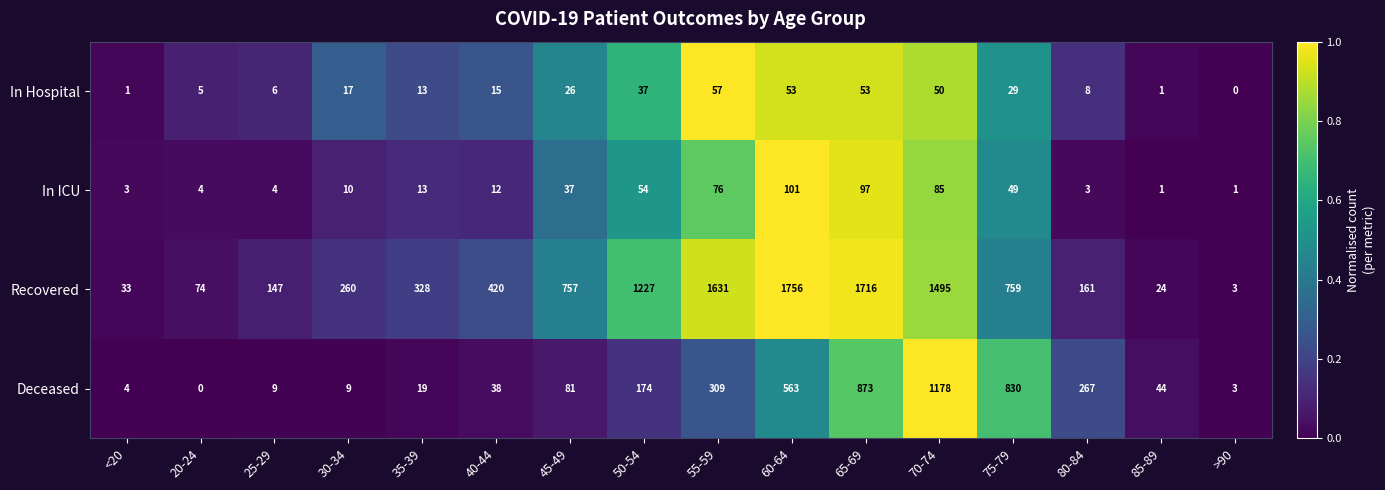

Is it true that Recovered equals 96 at 35-39?

False